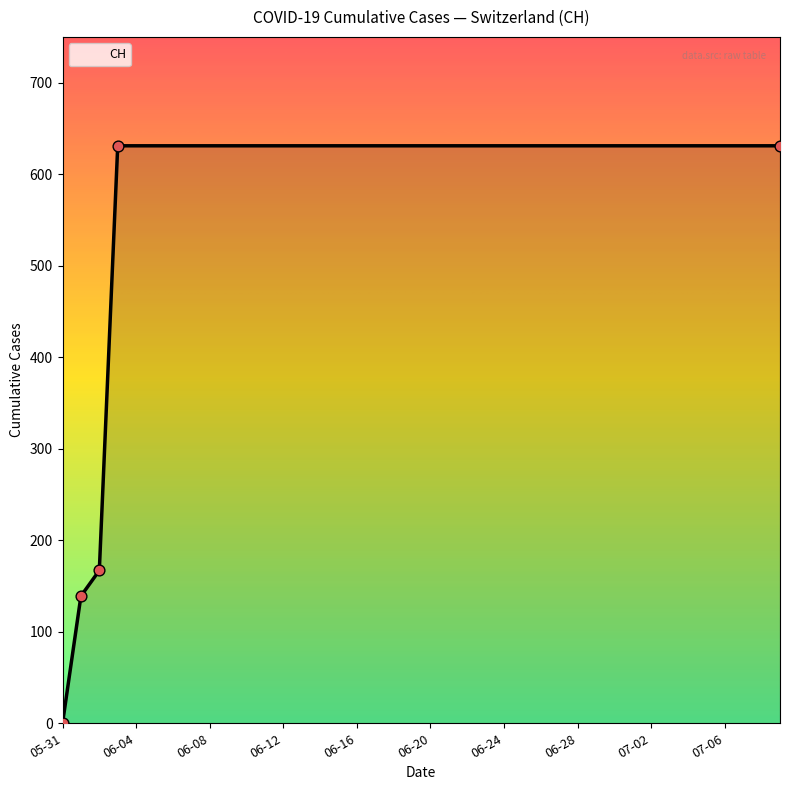

What is the maximum value shown in the chart?

631